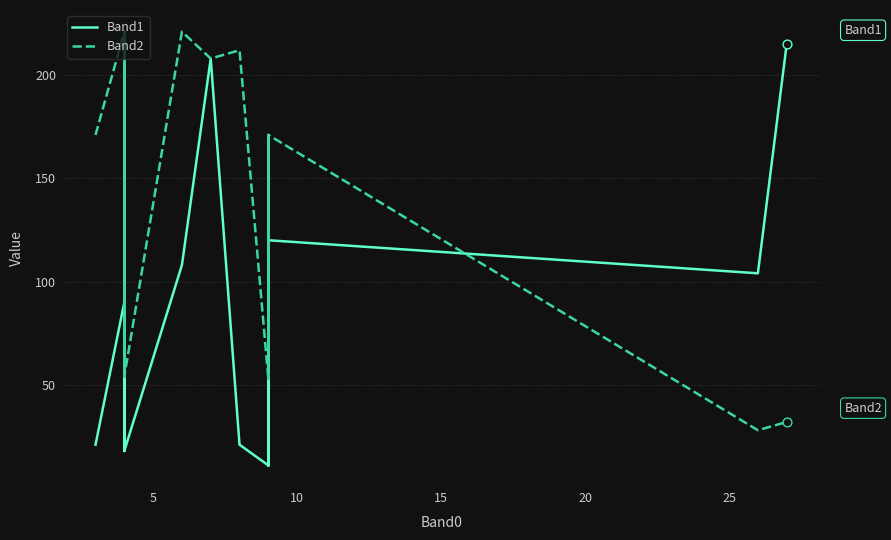

Which series has the largest total across all categories?

Band2